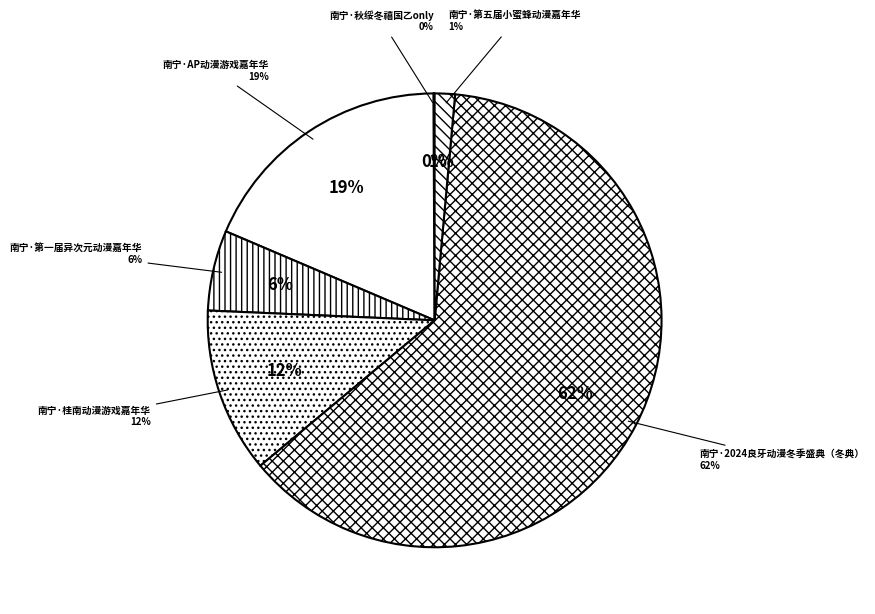

Is the sum of 南宁·第五届小蜜蜂动漫嘉年华 and 南宁·桂南动漫游戏嘉年华 greater than half?

No